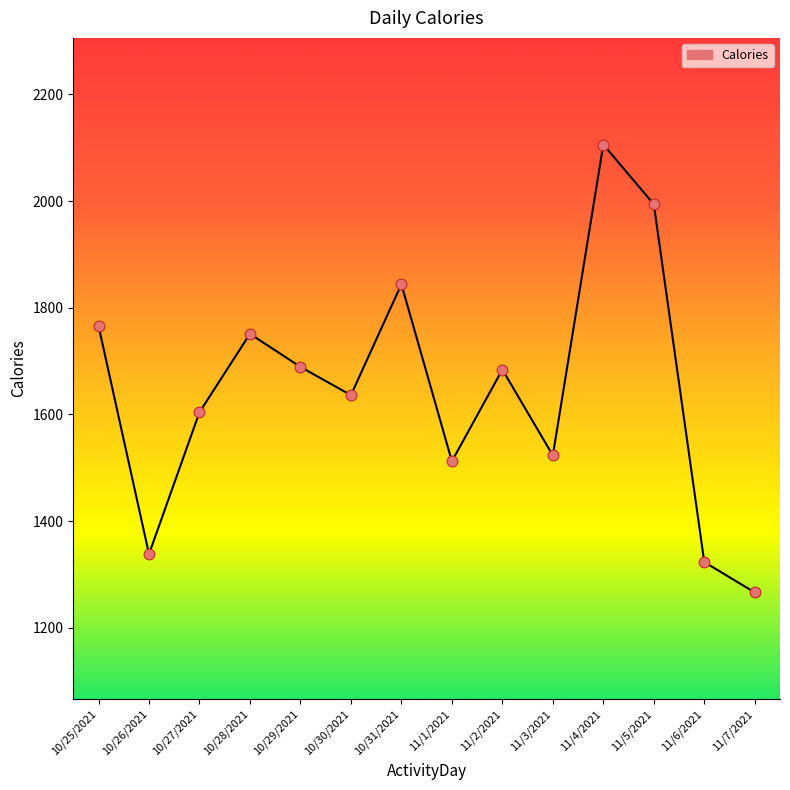

Approximately how many times larger is the value at 10/25/2021 compared to 11/3/2021?

1.2